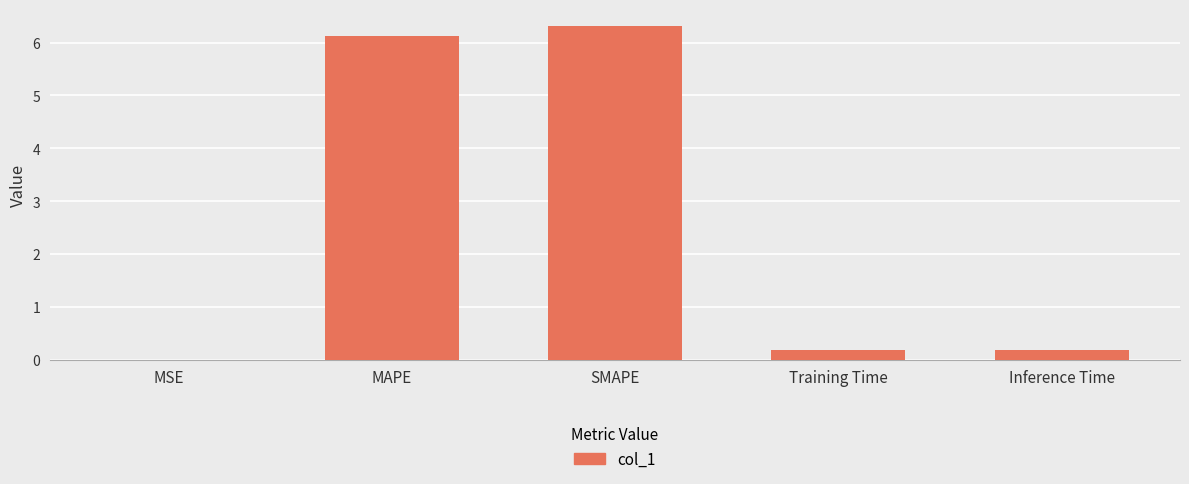

The value at SMAPE is 6.3. True or false?

True